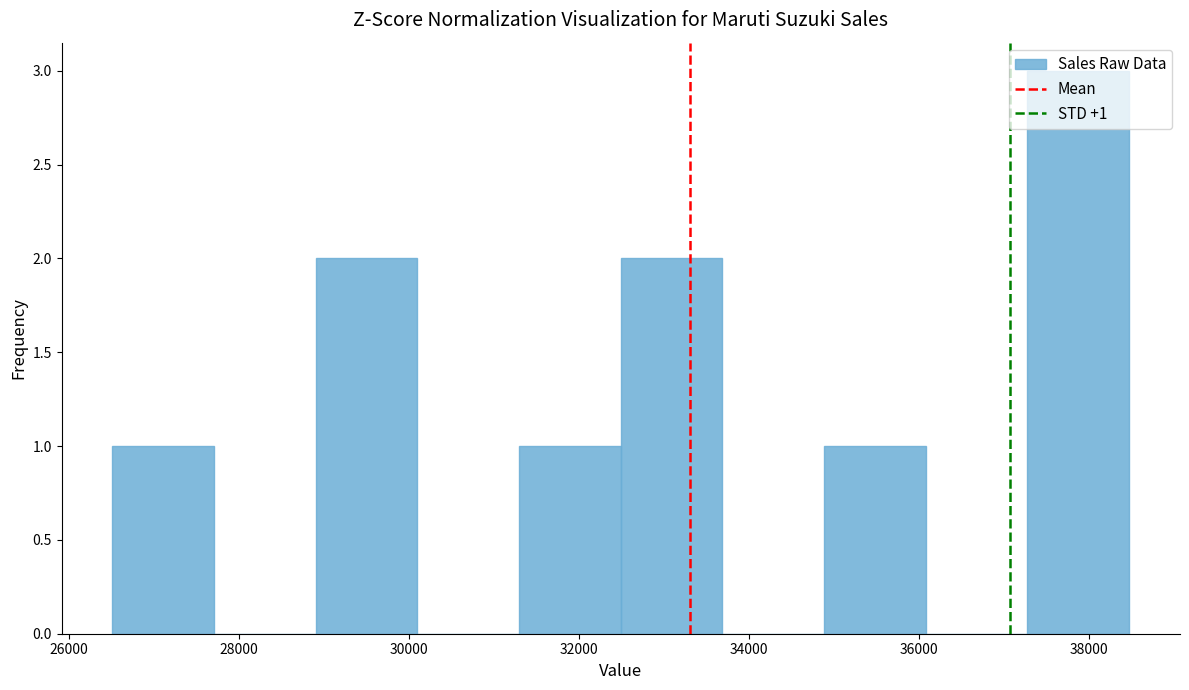

Which range on the x-axis has the tallest bar?

37200 to 38400